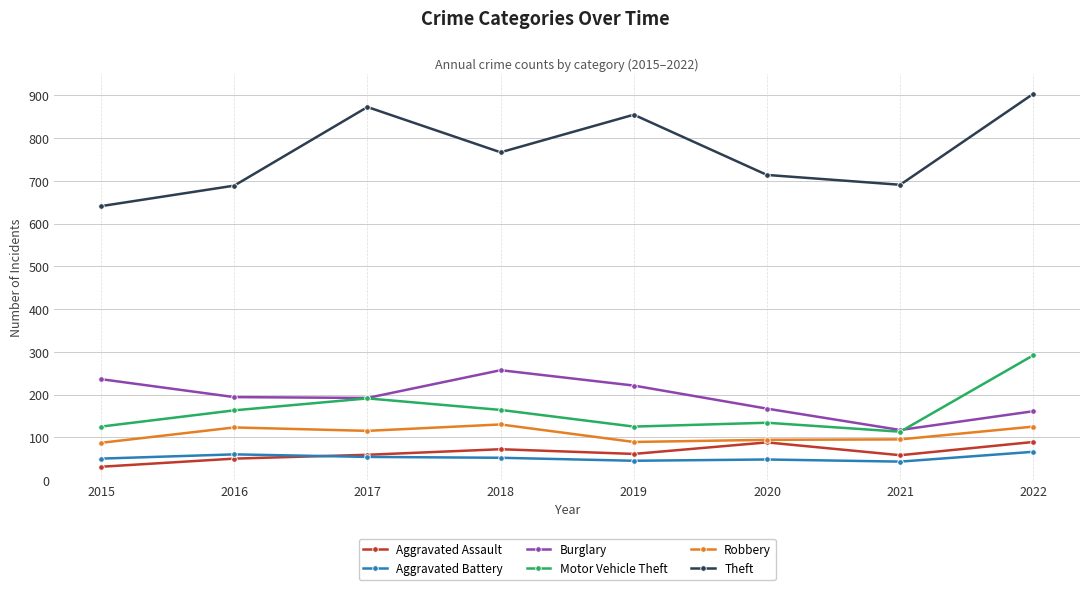

What is the sum of all Aggravated Assault values?

508